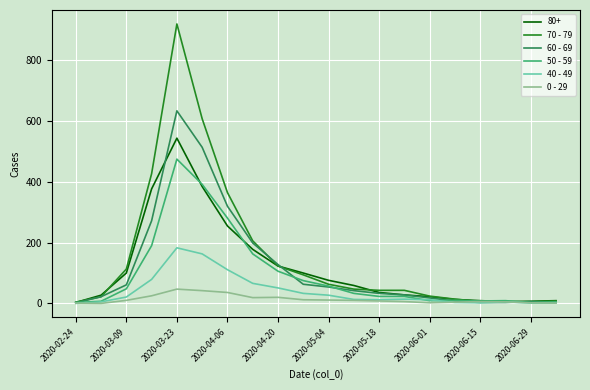

List the series in order of their peak value, lowest first.

0 - 29, 40 - 49, 50 - 59, 80+, 60 - 69, 70 - 79